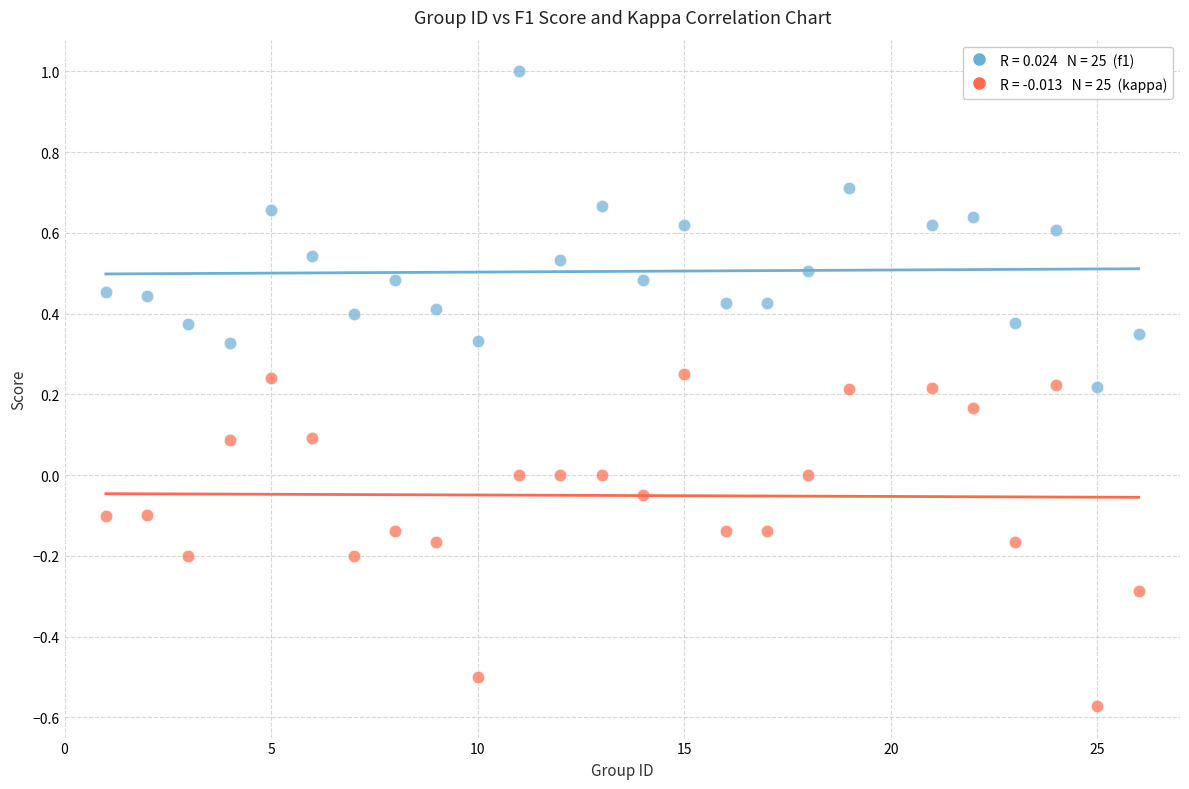

Across all data points, what is the range of X values (max minus min)?

25.0